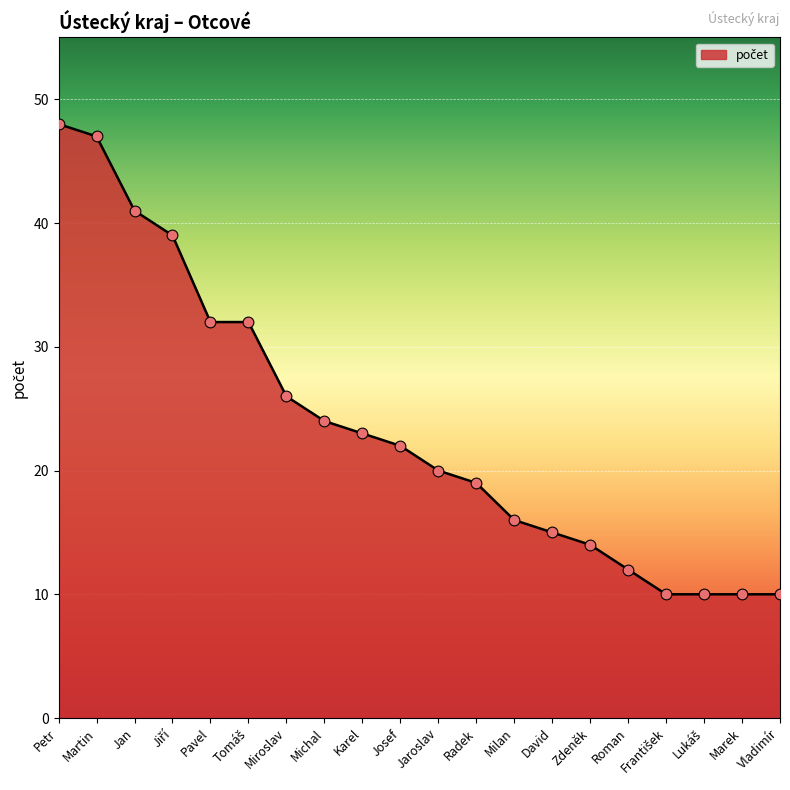

What is the ratio of the value at Pavel to the value at Petr?

0.7